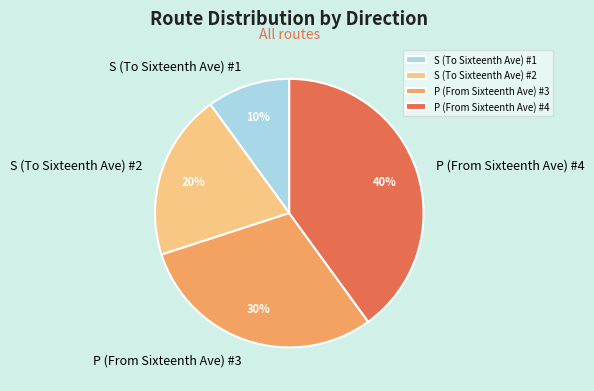

Does any single category account for the majority?

No